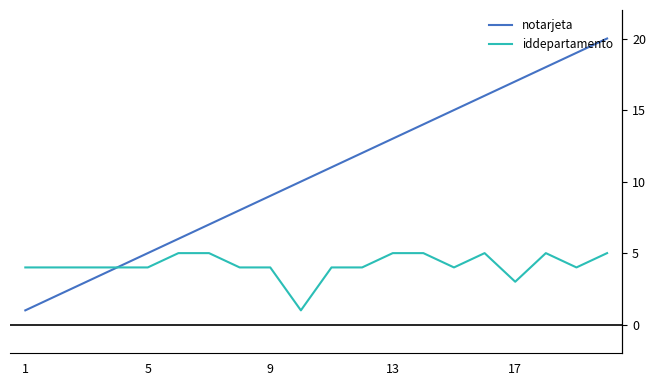

How many values in the notarjeta series exceed 11?

9